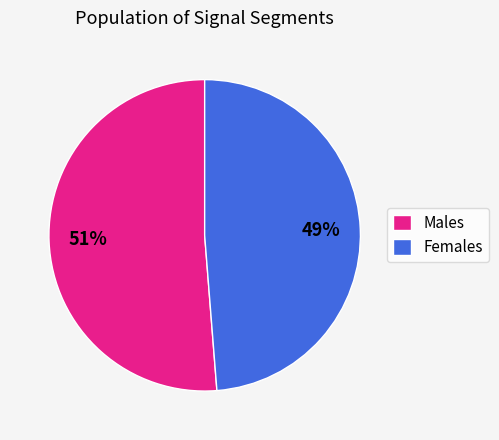

Which has a higher value, Males or Females?

Males